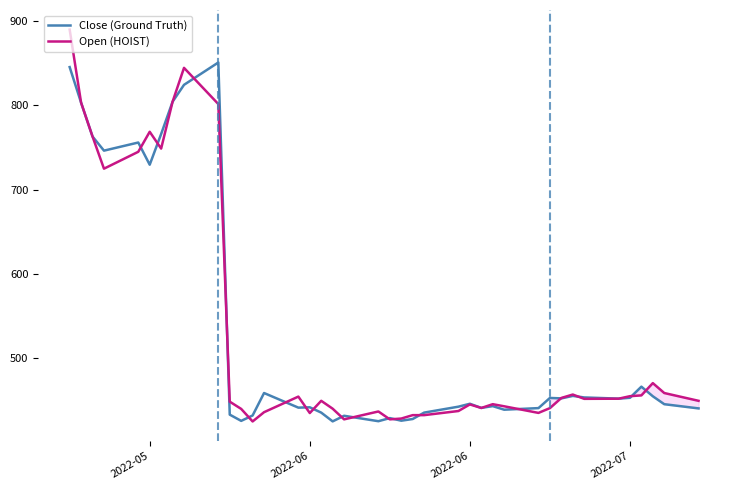

Rank the series by their maximum value, from lowest to highest.

Close (Ground Truth), Open (HOIST)